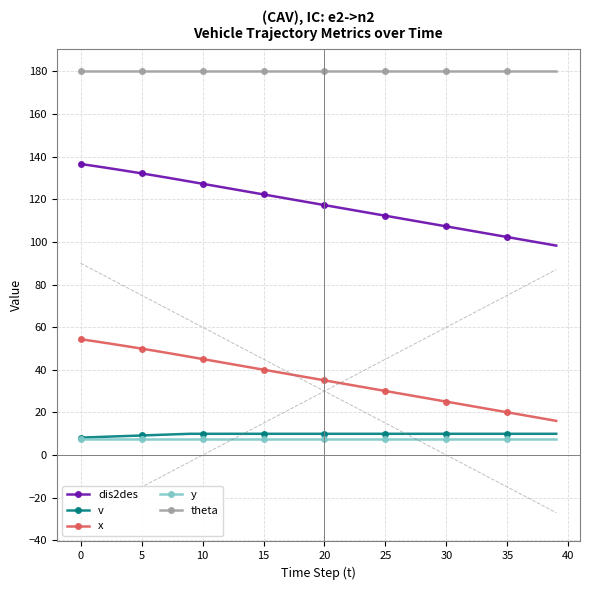

What is the value of the x point at the 25th from the left?

31.1